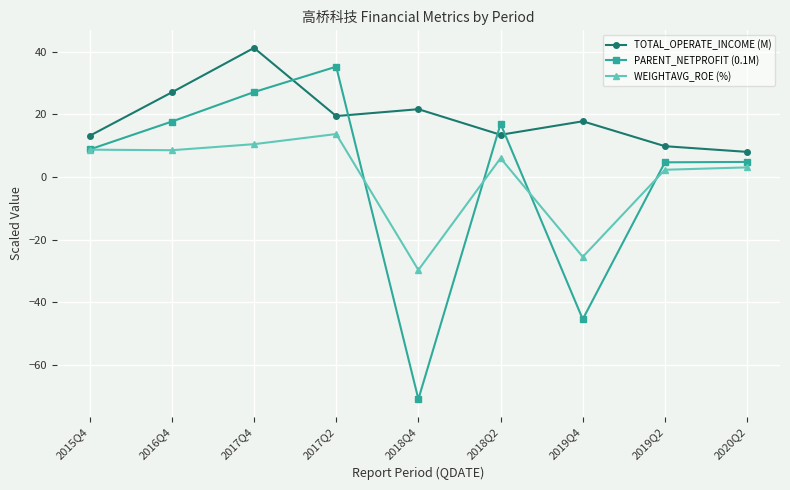

The value of PARENT_NETPROFIT (0.1M) at 2018Q2 is 17.0. True or false?

True